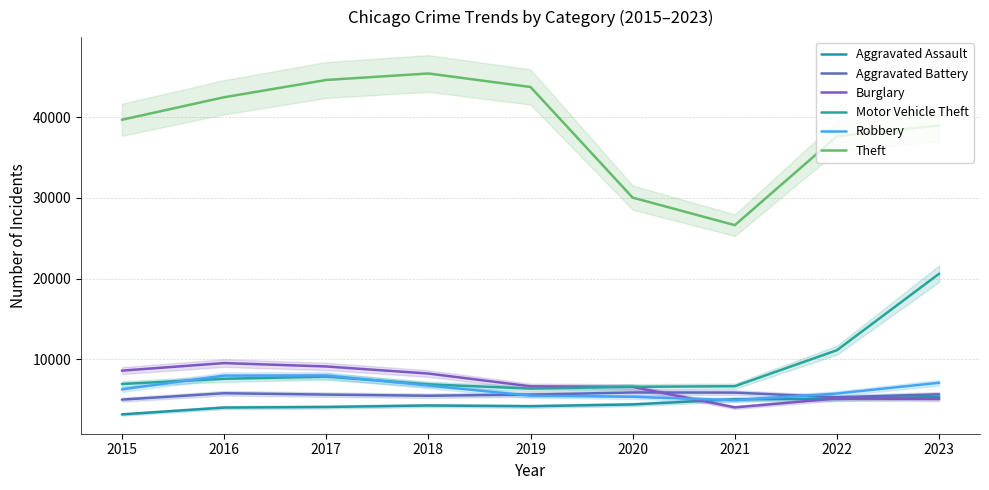

Where is the first local minimum for Aggravated Assault?

2019